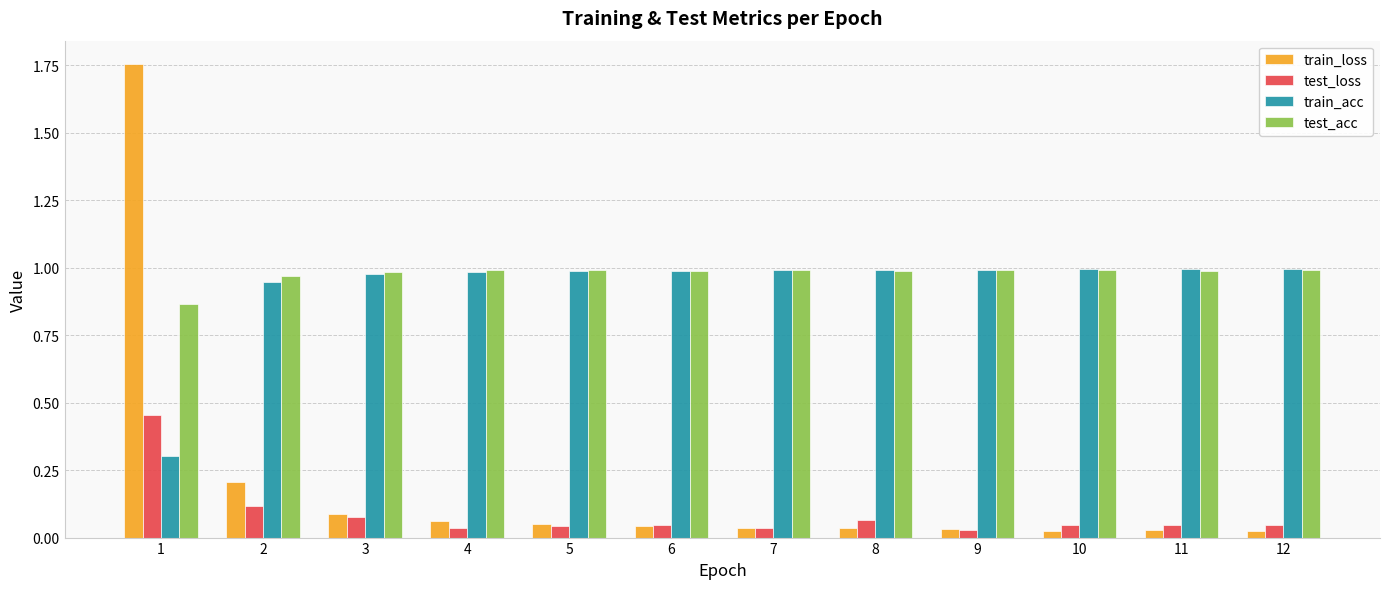

What is the total value across all series at 3?

2.1